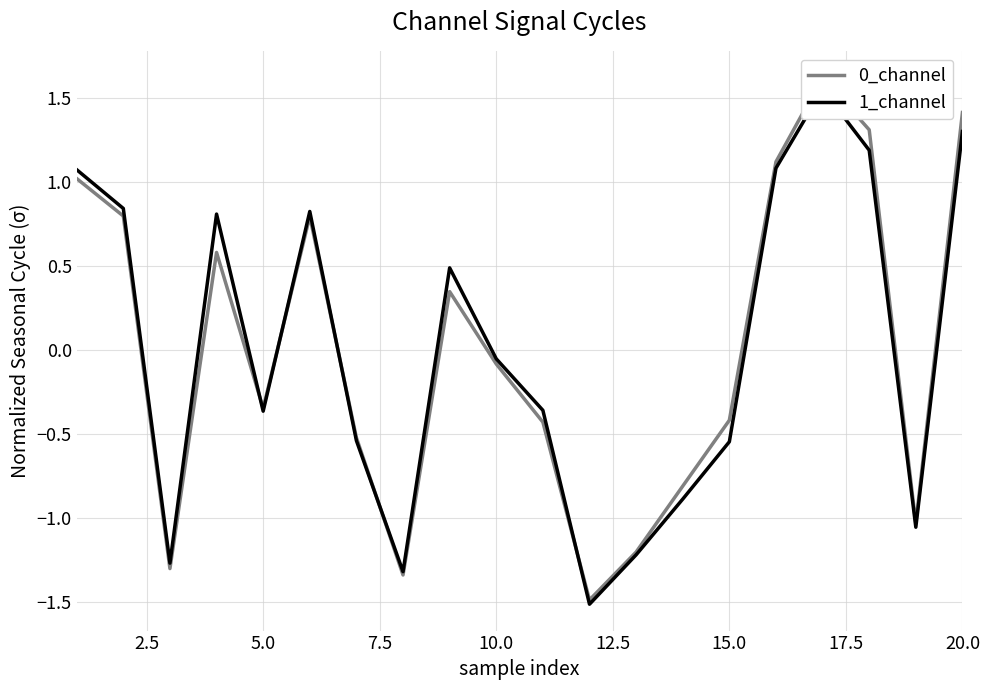

In 1_channel, how many points are lower than both neighbors (excluding endpoints)?

5